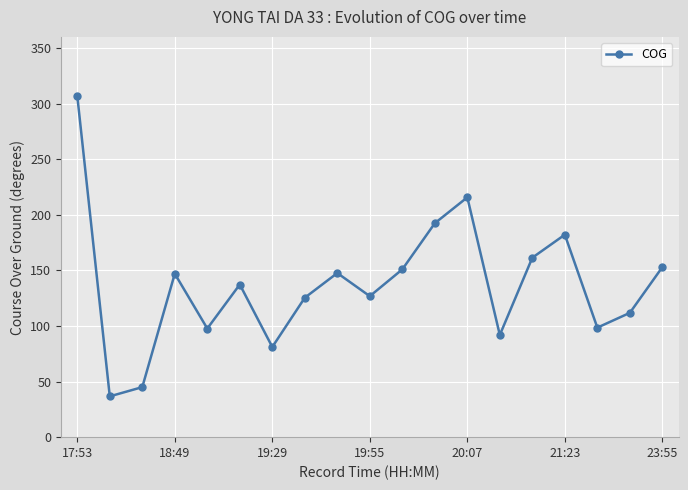

How many points are higher than both their immediate neighbors (excluding endpoints)?

5